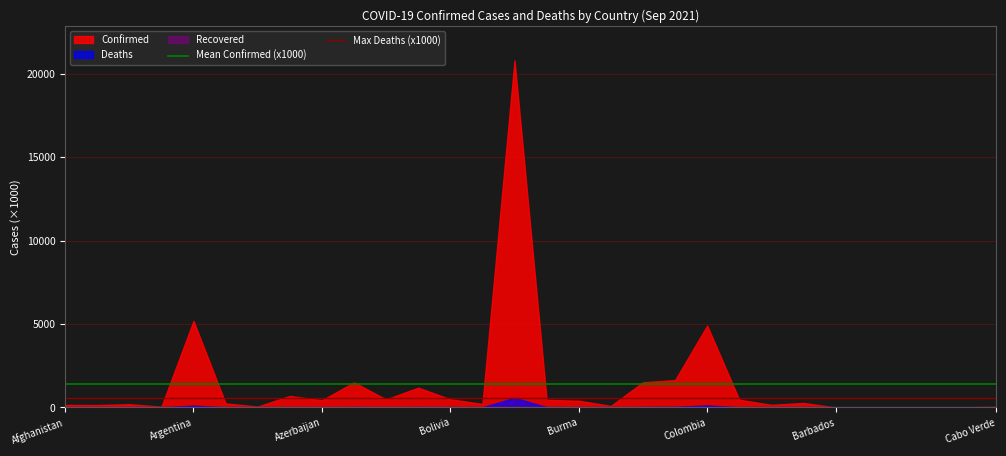

Which series has the widest spread of values?

Confirmed